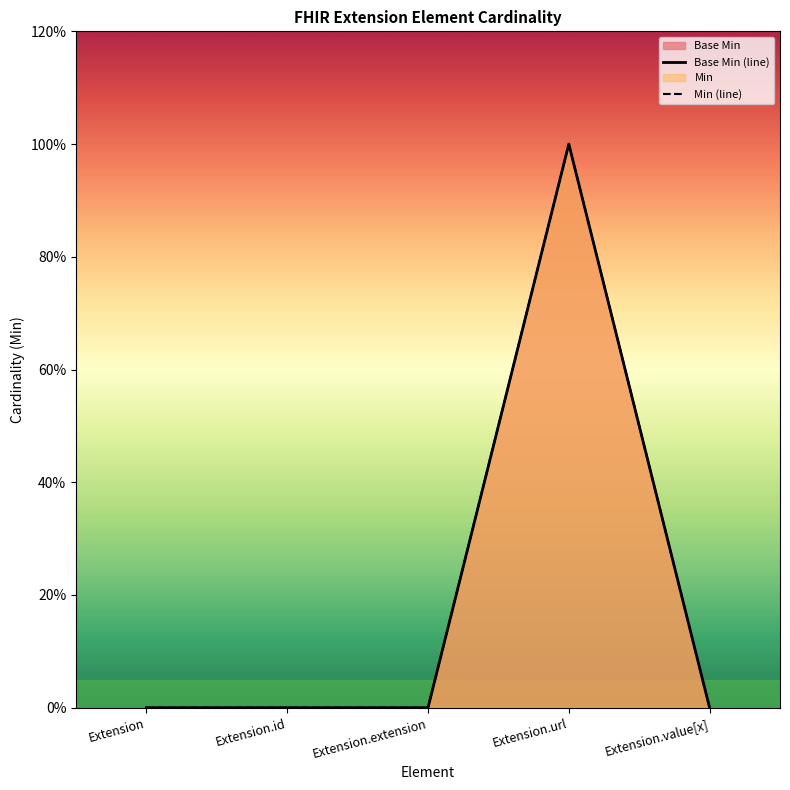

Reading right to left, list all the values displayed in this chart.

Base Min (line): Extension.value[x]=0	Extension.url=1	Extension.extension=0	Extension.id=0	Extension=0
Min (line): Extension.value[x]=0	Extension.url=1	Extension.extension=0	Extension.id=0	Extension=0